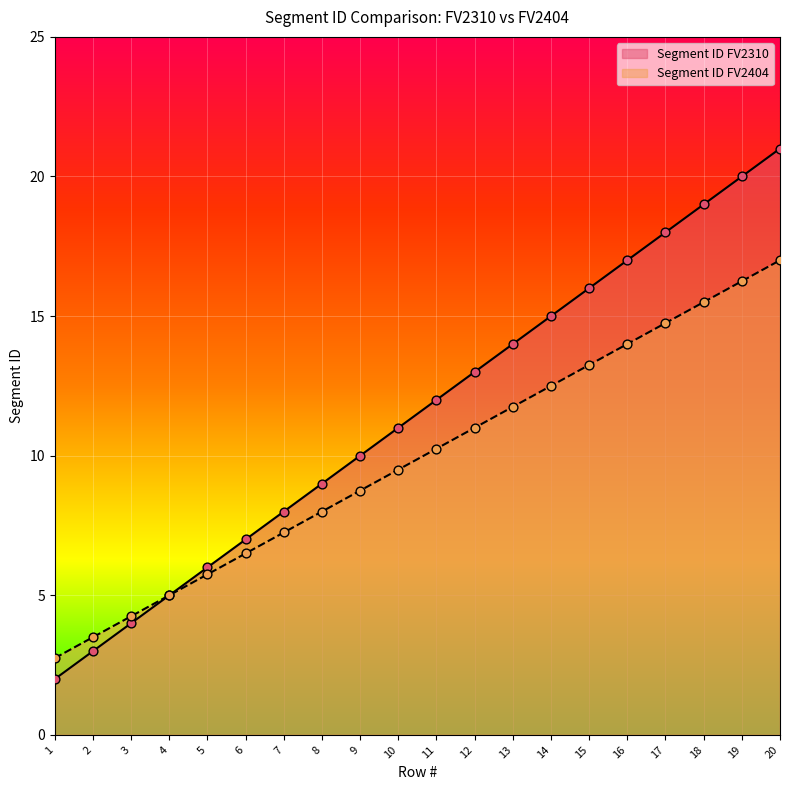

Which series reaches the maximum Y coordinate?

Segment ID FV2310